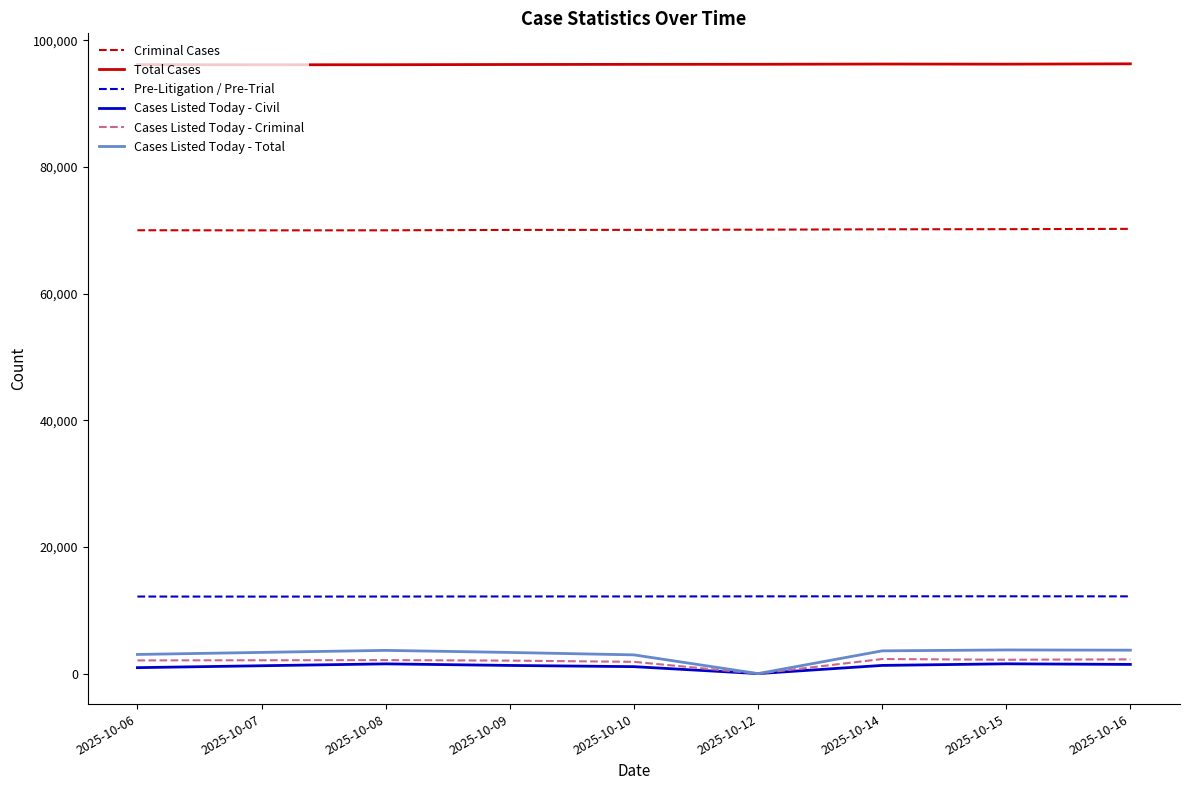

Is the value of Criminal Cases at 2025-10-07 greater than the value of Cases Listed Today - Total at 2025-10-10?

Yes